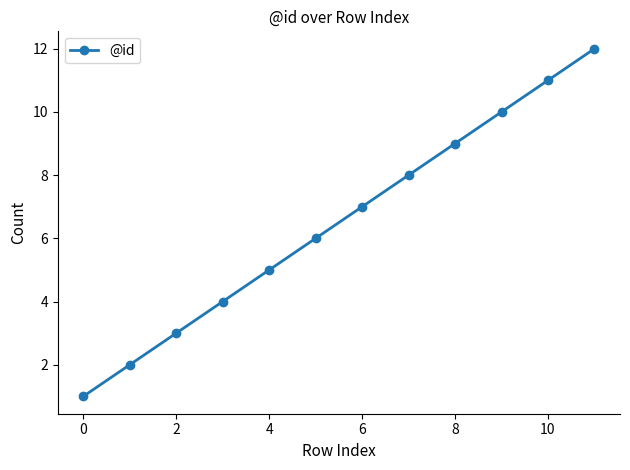

True or false: there are more than 2 points higher than both neighbors.

False